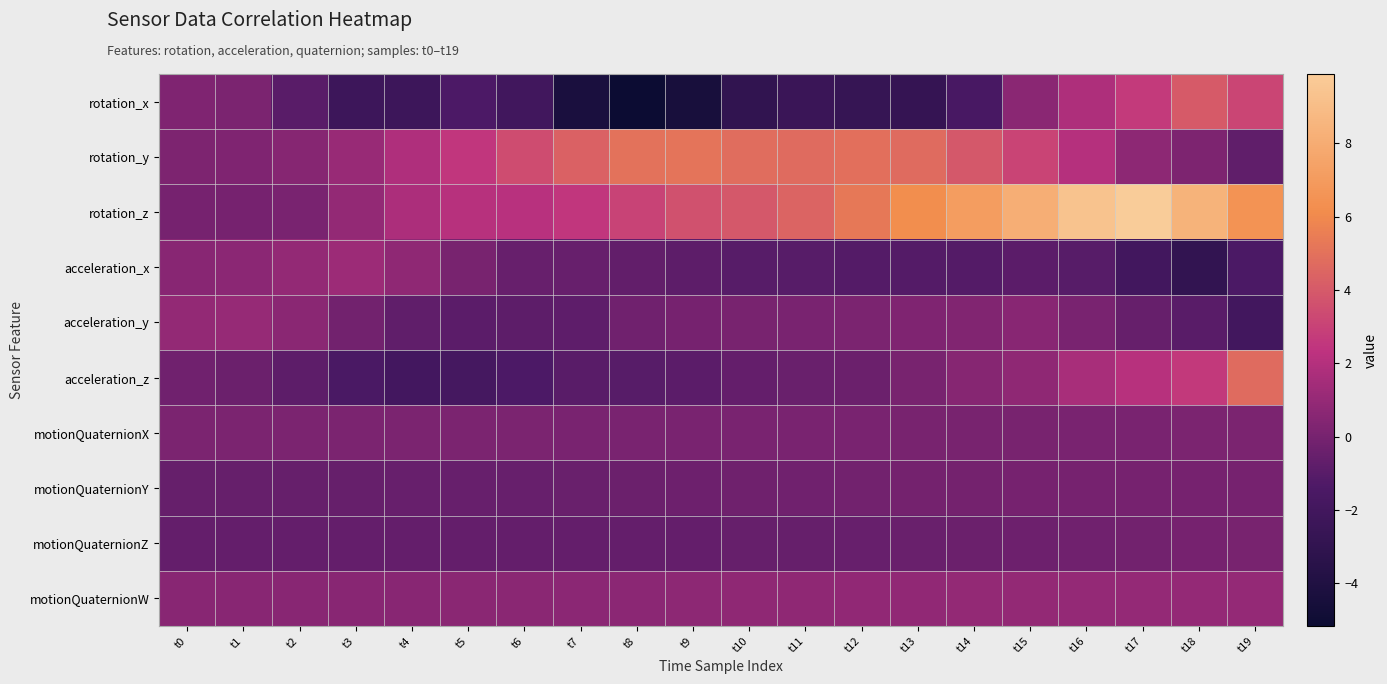

Rank the series at t19 from lowest to highest value.

acceleration_y, acceleration_x, rotation_y, motionQuaternionY, motionQuaternionZ, motionQuaternionX, motionQuaternionW, rotation_x, acceleration_z, rotation_z